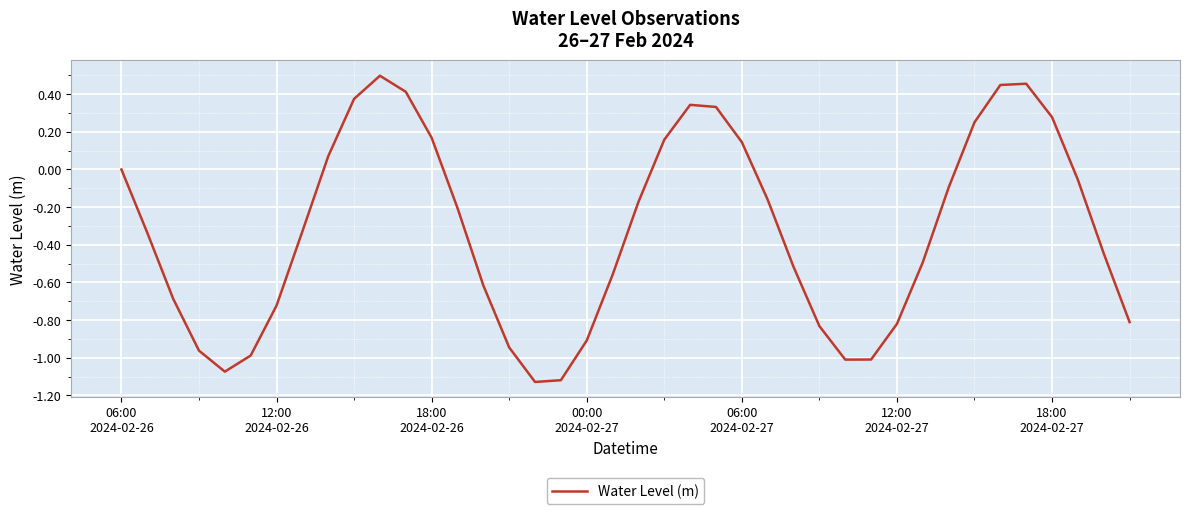

What is the difference between the maximum and minimum values?

1.6